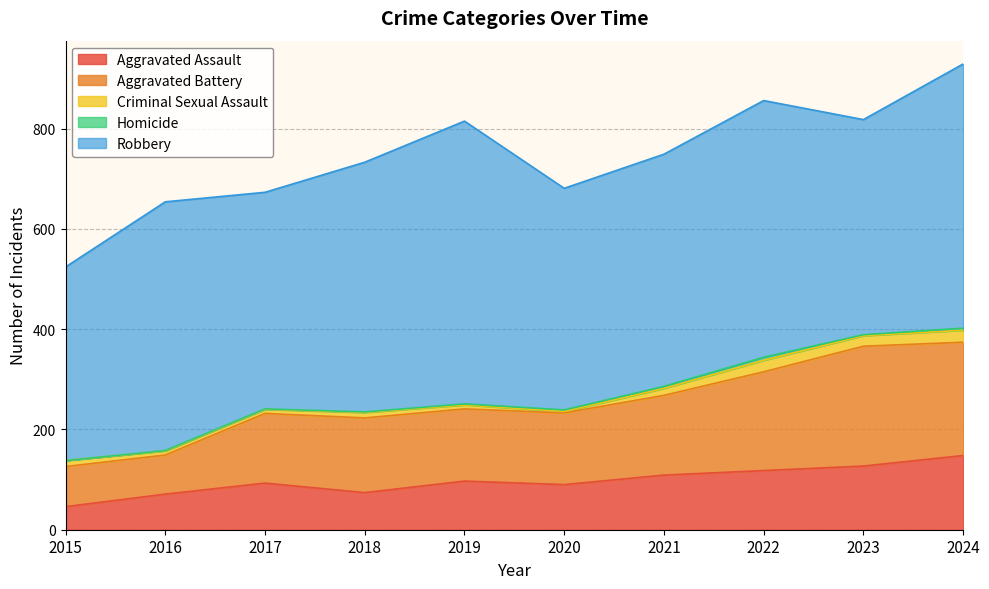

What are all the series names shown in the legend?

Aggravated Assault, Aggravated Battery, Criminal Sexual Assault, Homicide, Robbery